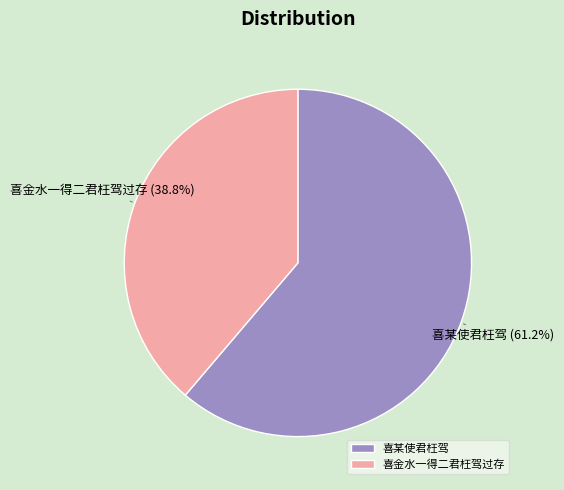

Does any single category account for the majority?

Yes